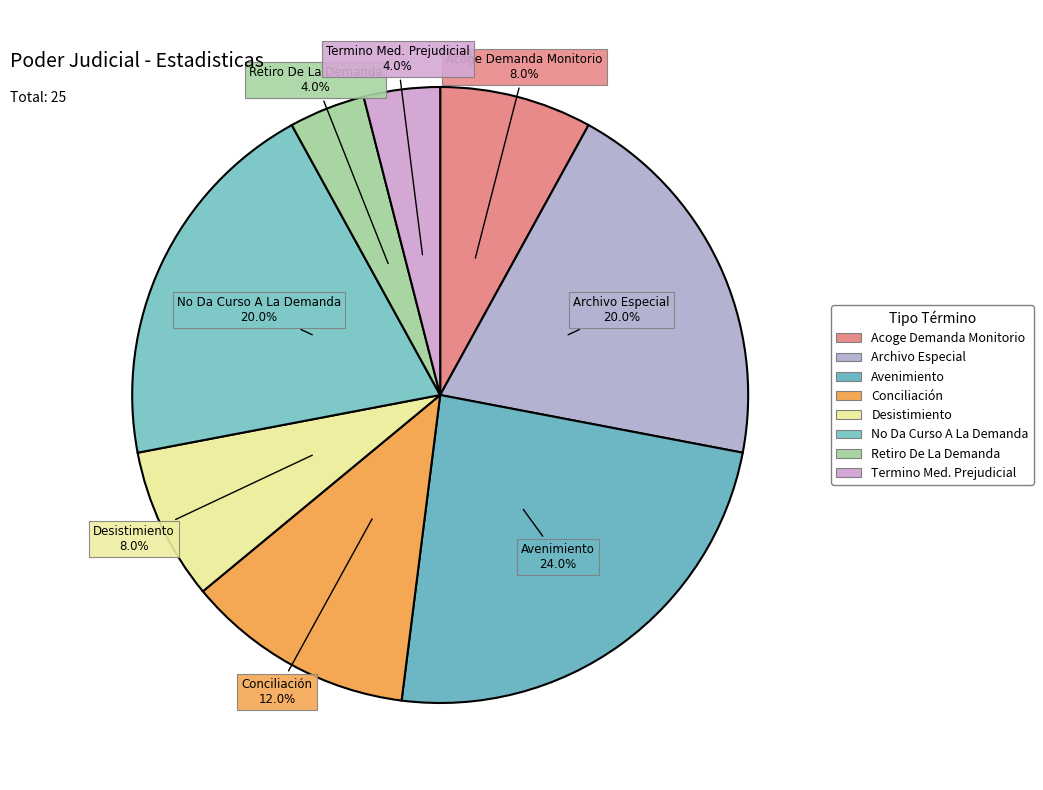

What percentage do Retiro De La Demanda and Termino Med. Prejudicial together represent?

8.0%